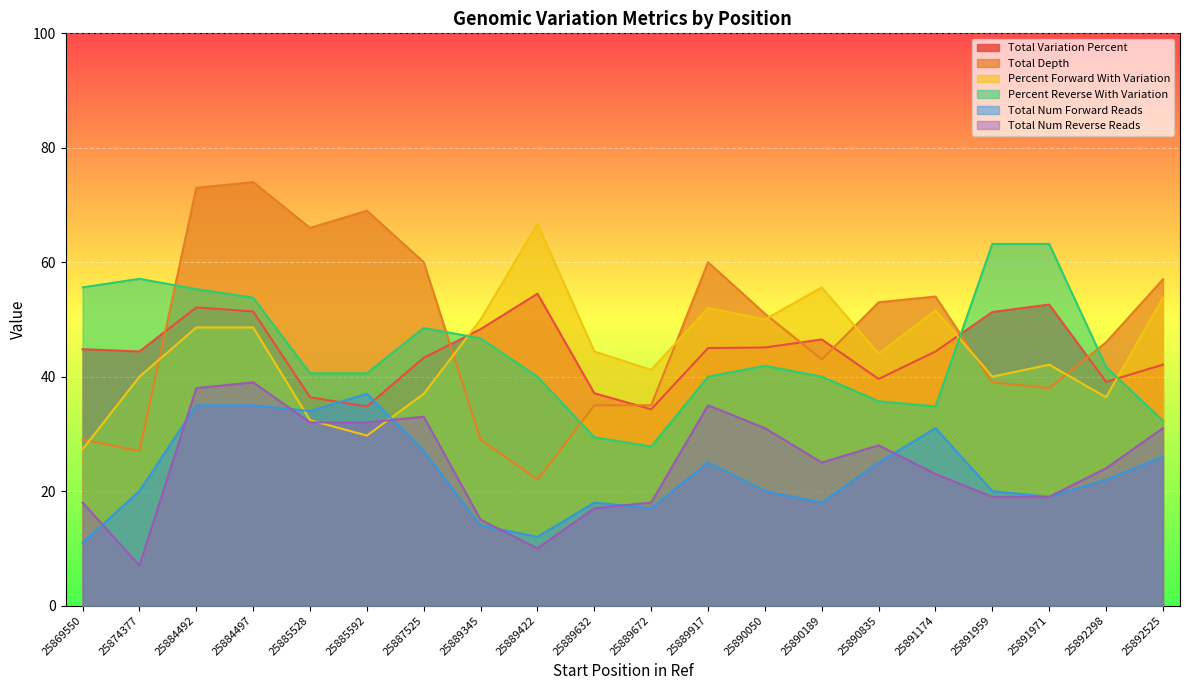

What is the difference between the Total Variation Percent values at 25891971 and 25891174?

8.2